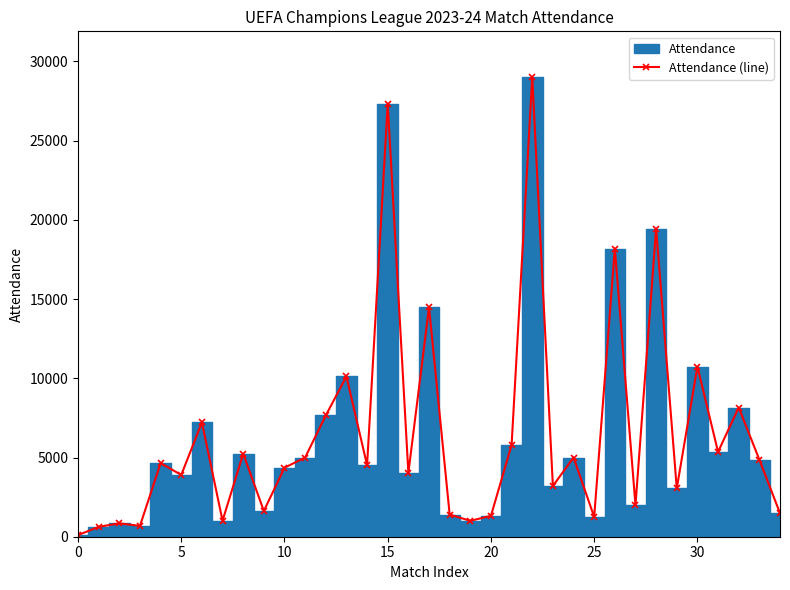

What is the label of the 17th point from the left?

16